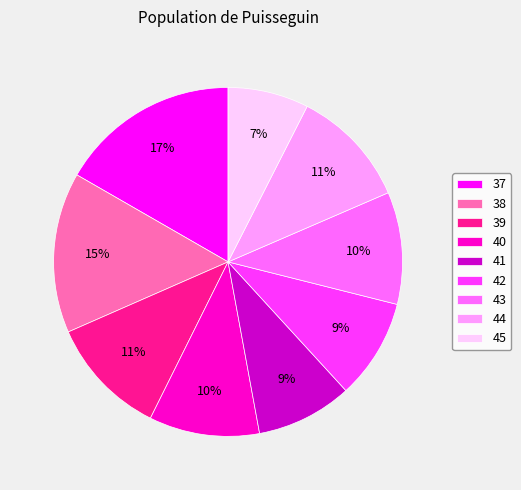

To the nearest percent, what is the combined percentage of 37 and 39?

28%